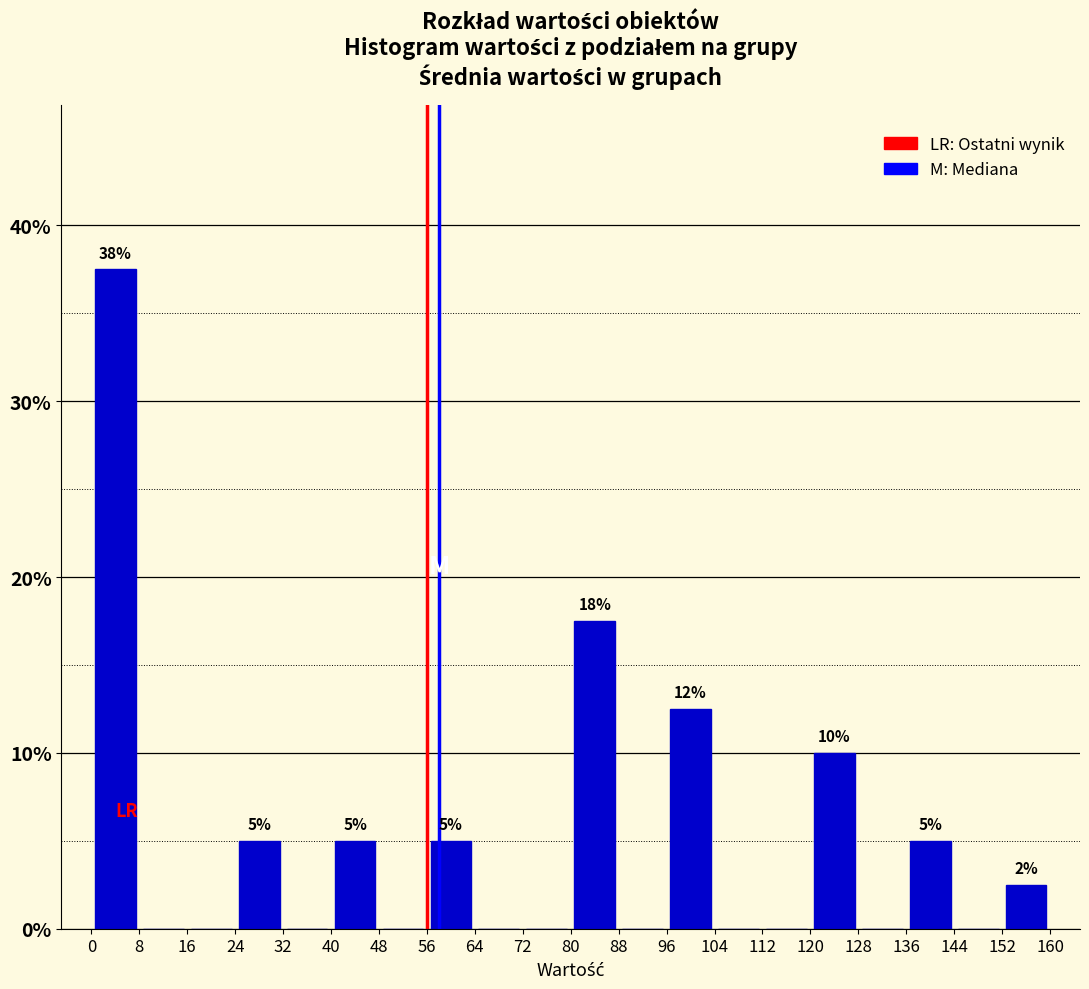

Which range on the x-axis has the tallest bar?

0 to 8